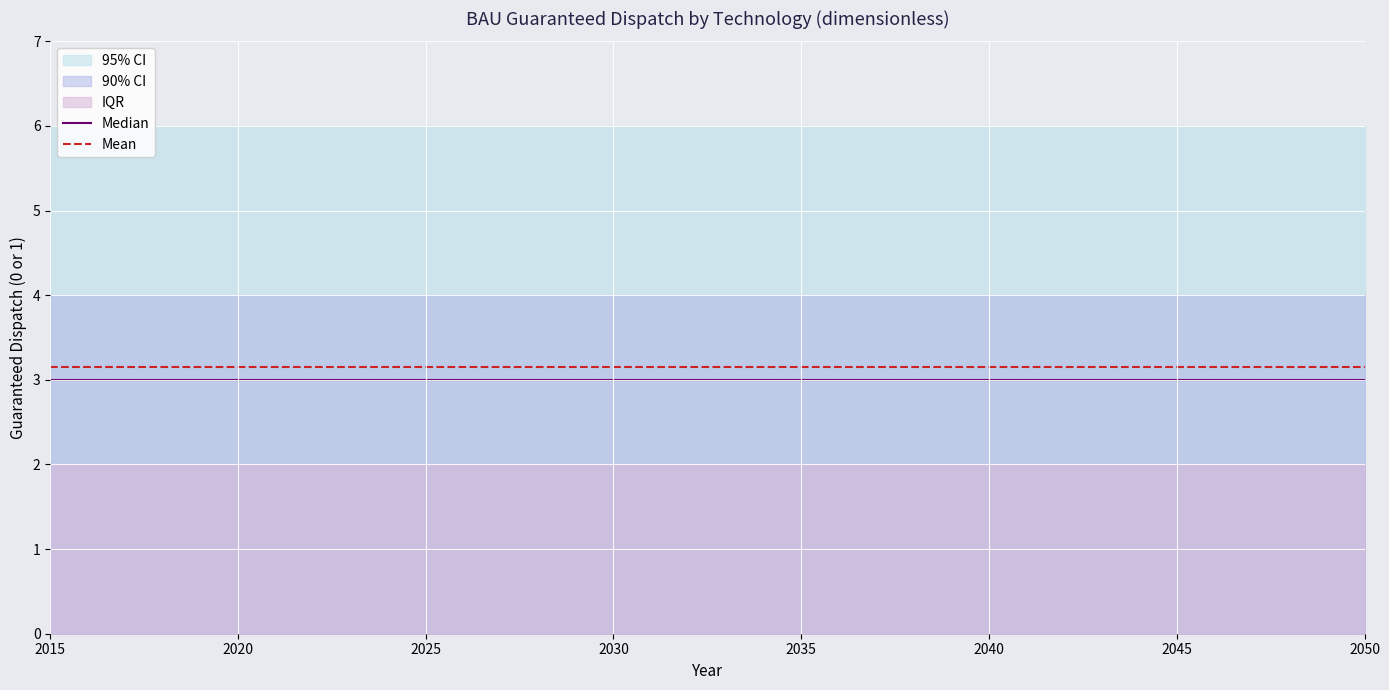

True or false: Median has a value of 4.7 at 2030.

False